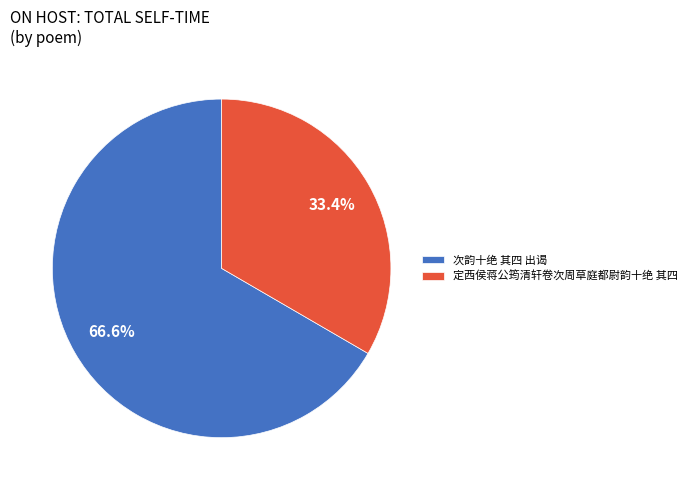

What is the smallest slice in the pie chart?

定西侯蒋公筠清轩卷次周草庭都尉韵十绝 其四